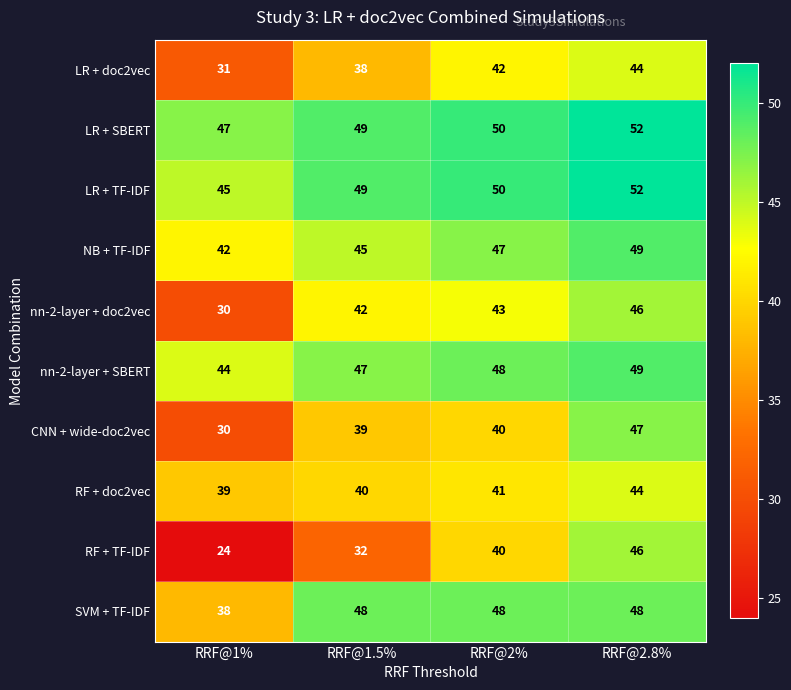

The value of LR + SBERT at RRF@2% is 12. True or false?

False